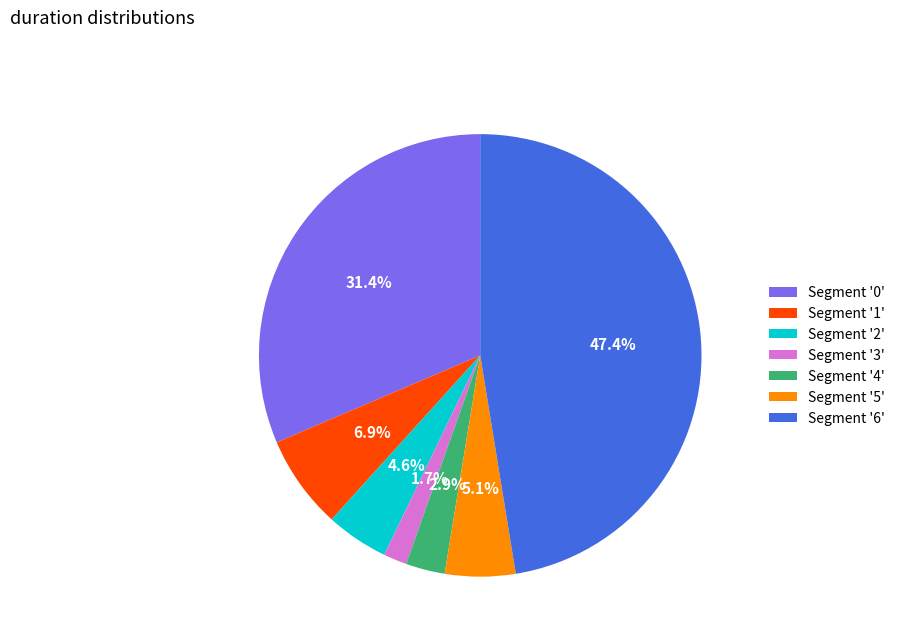

How many slices are in this pie chart?

7